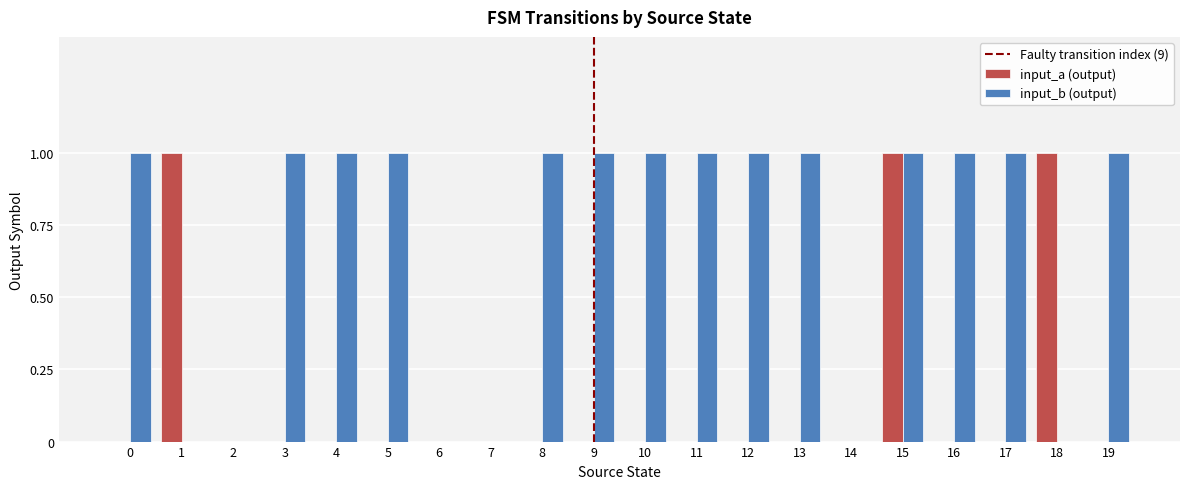

The input_a (output) series shows 1 at 18. True or false?

True